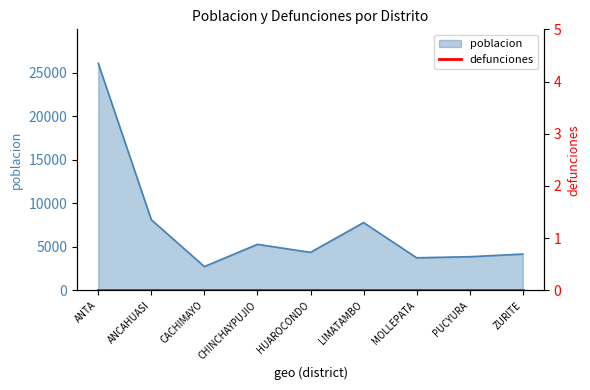

Rank the categories by value from lowest to highest.

CACHIMAYO, MOLLEPATA, PUCYURA, ZURITE, HUAROCONDO, CHINCHAYPUJIO, LIMATAMBO, ANCAHUASI, ANTA